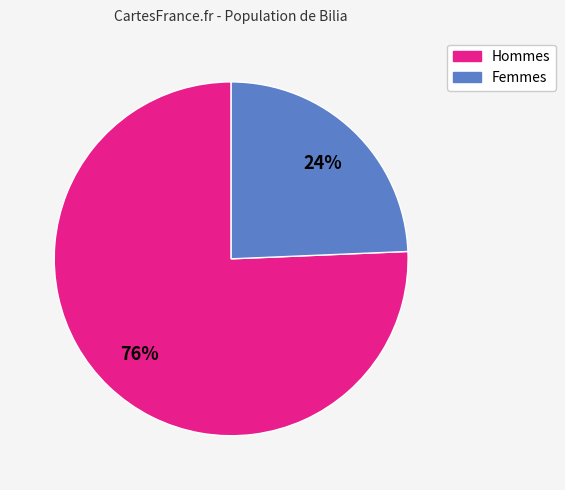

Does any single category account for the majority?

Yes